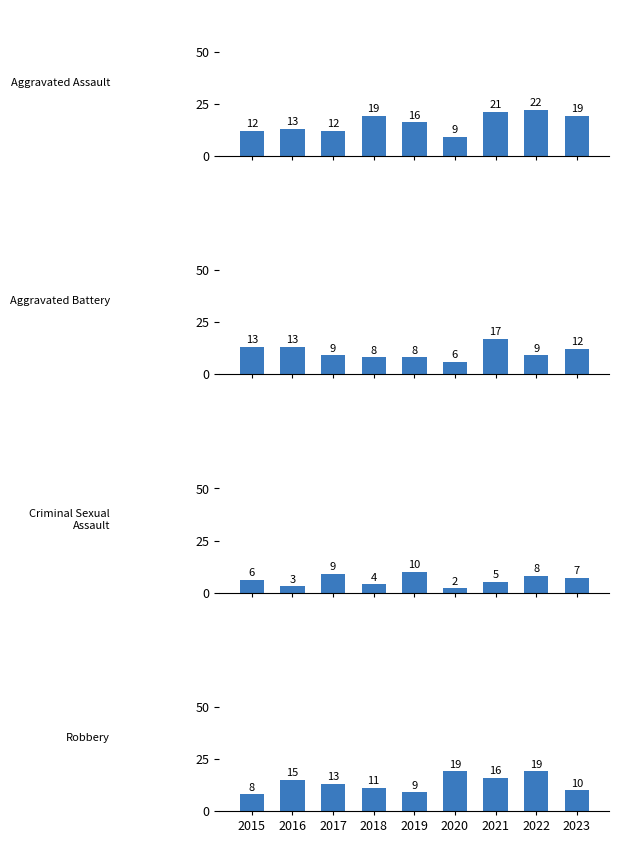

List the series in order of their overall mean, lowest first.

Criminal Sexual Assault, Aggravated Battery, Robbery, Aggravated Assault